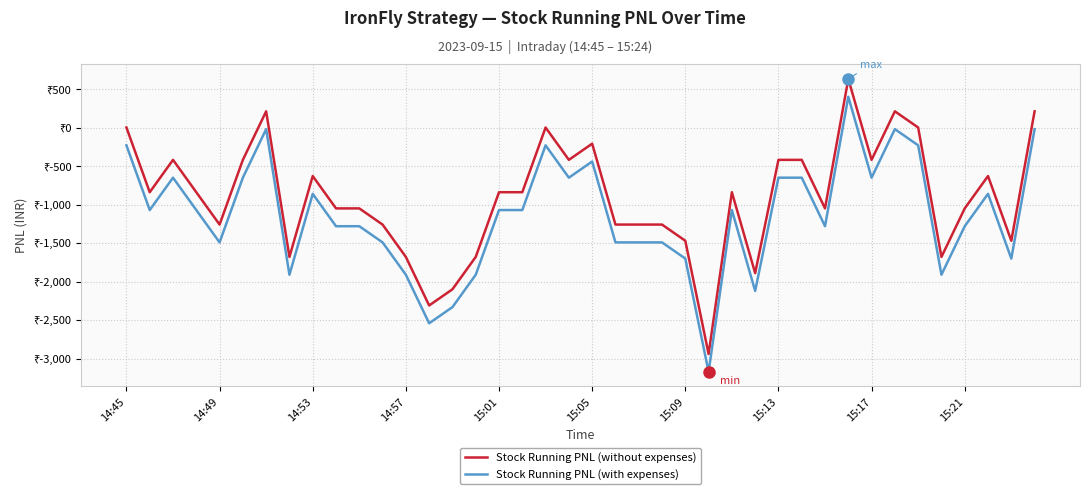

True or false: Stock Running PNL (without expenses) and Stock Running PNL (with expenses) cross at least once.

False